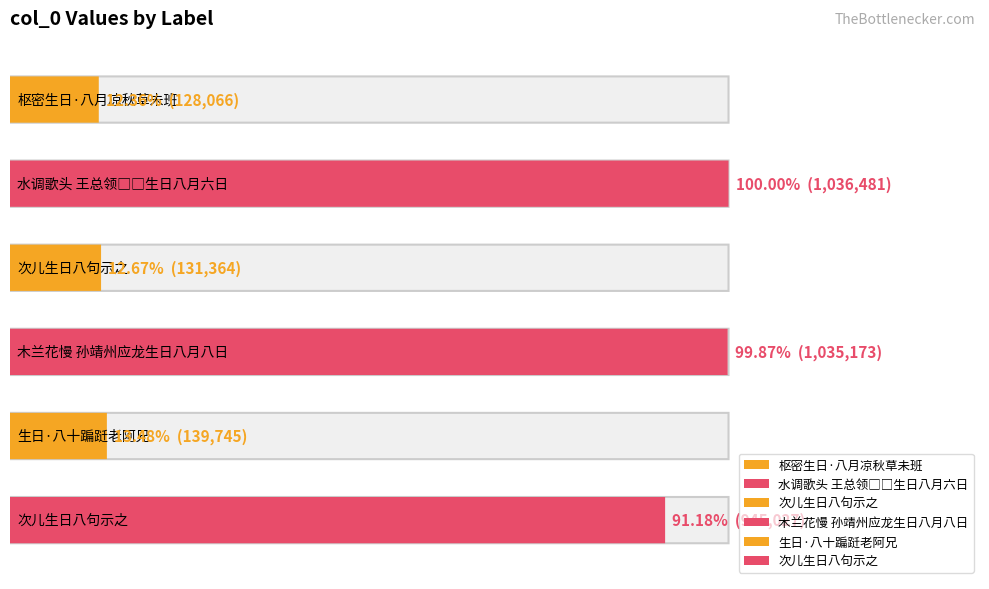

What is the sum of the values at 生日·八十蹁跹老阿兄 and 次儿生日八句示之?

1084772